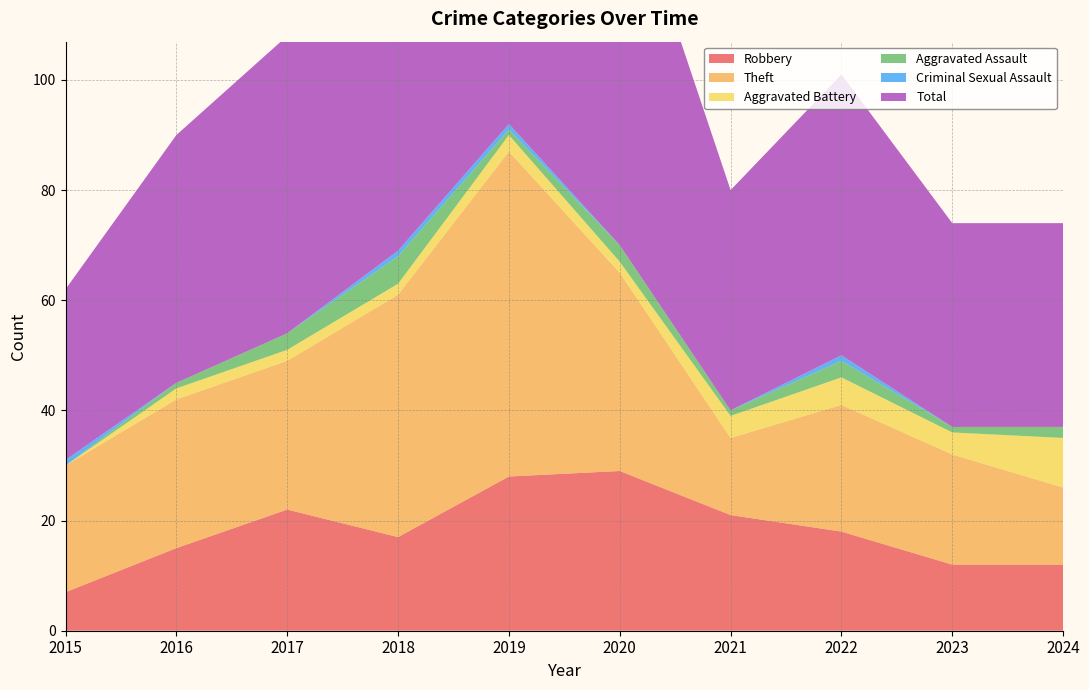

Reading left to right, transcribe all the data shown in this chart.

Robbery: 2015=7	2016=15	2017=22	2018=17	2019=28	2020=29	2021=21	2022=18	2023=12	2024=12
Theft: 2015=23	2016=27	2017=27	2018=44	2019=59	2020=36	2021=14	2022=23	2023=20	2024=14
Aggravated Battery: 2015=0	2016=2	2017=2	2018=2	2019=3	2020=2	2021=4	2022=5	2023=4	2024=9
Aggravated Assault: 2015=0	2016=1	2017=3	2018=5	2019=1	2020=3	2021=1	2022=3	2023=1	2024=2
Criminal Sexual Assault: 2015=1	2016=0	2017=0	2018=1	2019=1	2020=0	2021=0	2022=1	2023=0	2024=0
Total: 2015=31	2016=45	2017=54	2018=69	2019=93	2020=70	2021=40	2022=51	2023=37	2024=37